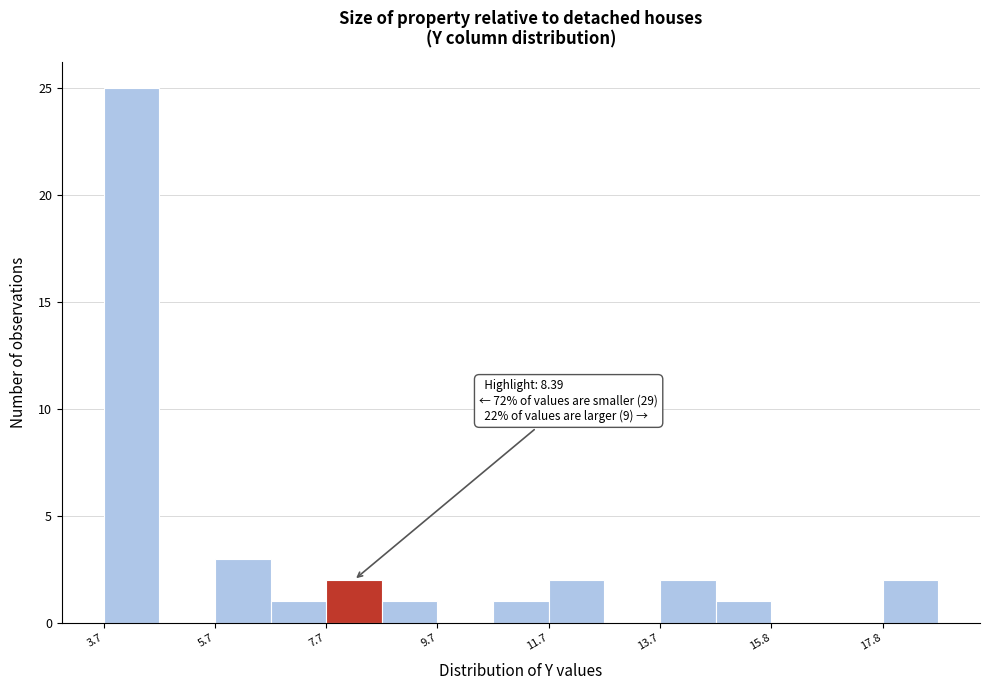

Around what value on the x-axis is the tallest bar? Give the approximate position of its centre, as read against the axis.

4.0